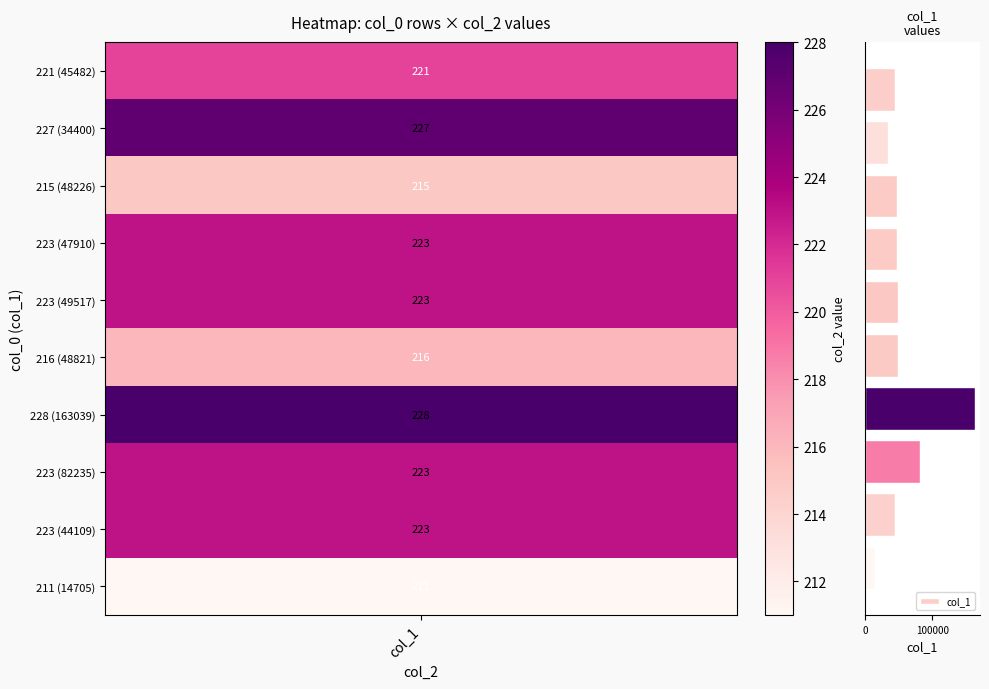

What is the value of the 7th bar from the top?

163039